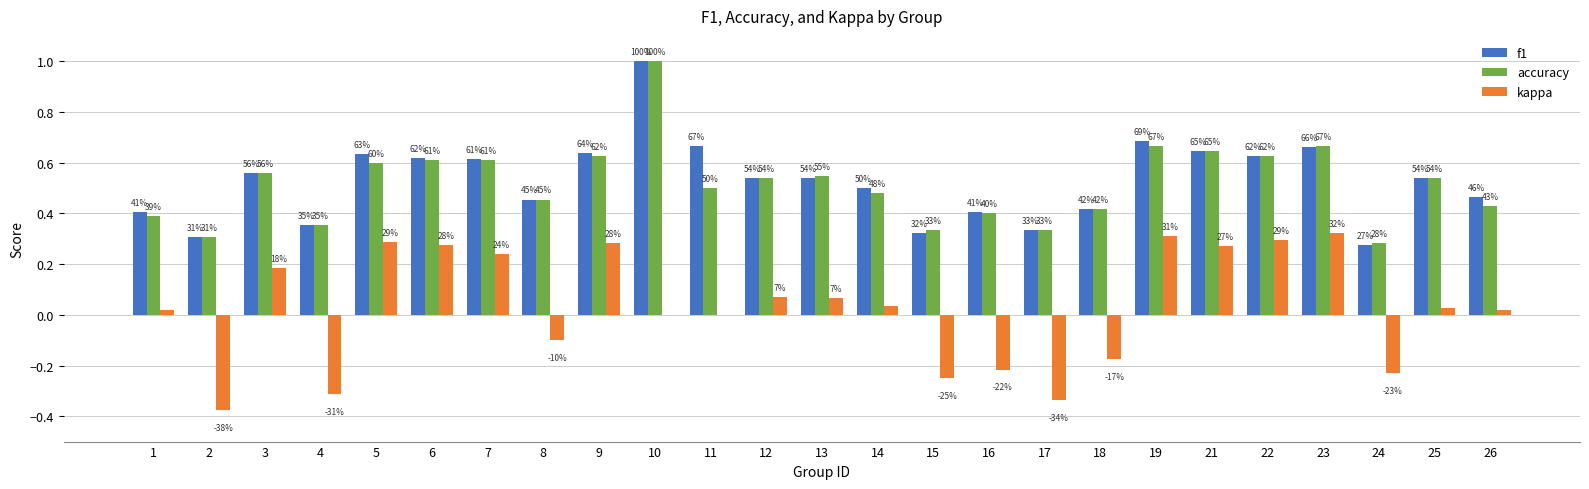

Reading right to left, list all the values displayed in this chart.

f1: 0.5	0.5	0.3	0.7	0.6	0.6	0.7	0.4	0.3	0.4	0.3	0.5	0.5	0.5	0.7	1.0	0.6	0.5	0.6	0.6	0.6	0.4	0.6	0.3	0.4
accuracy: 0.4	0.5	0.3	0.7	0.6	0.6	0.7	0.4	0.3	0.4	0.3	0.5	0.5	0.5	0.5	1.0	0.6	0.5	0.6	0.6	0.6	0.4	0.6	0.3	0.4
kappa: 0.0	0.0	-0.2	0.3	0.3	0.3	0.3	-0.2	-0.3	-0.2	-0.2	0.0	0.1	0.1	0.0	0.0	0.3	-0.1	0.2	0.3	0.3	-0.3	0.2	-0.4	0.0